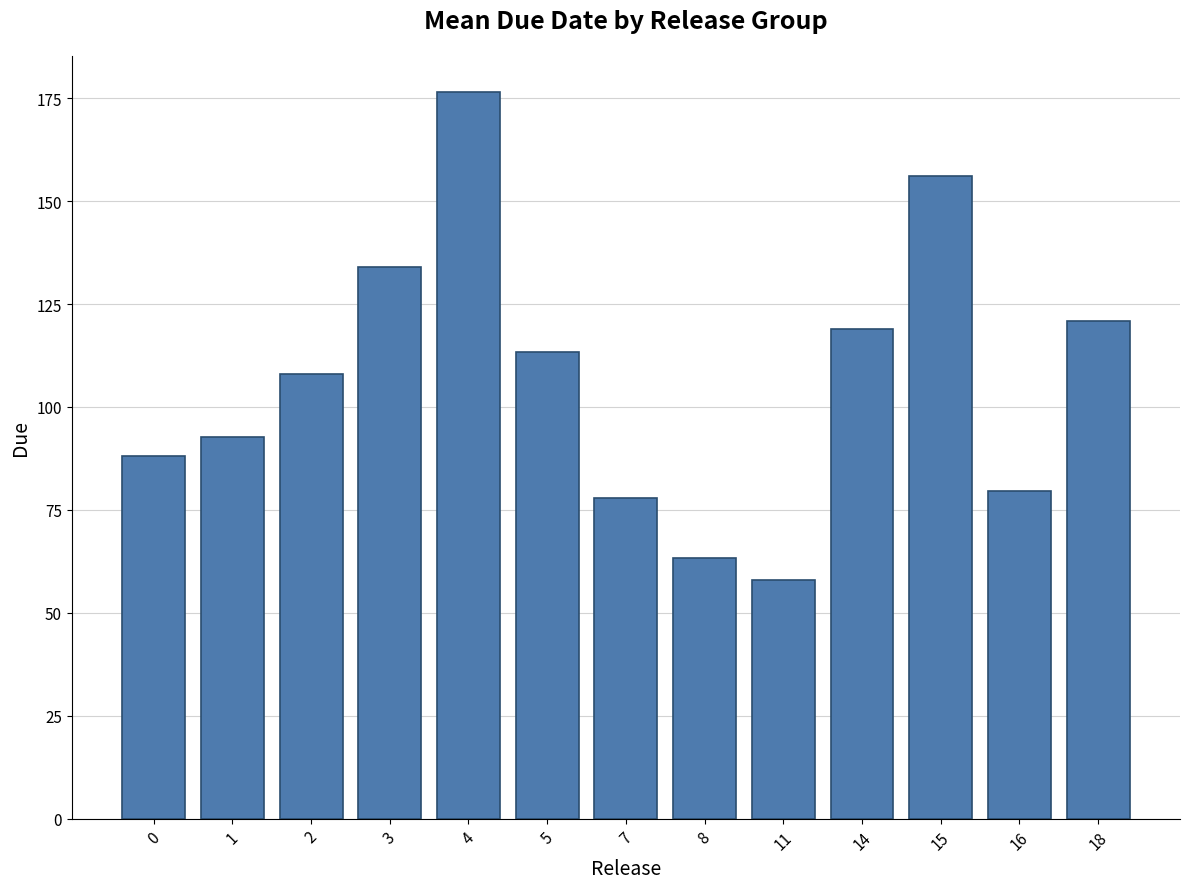

Reading left to right, extract all data points from this chart.

0=88.0	1=92.7	2=108.0	3=134.0	4=176.5	5=113.3	7=78.0	8=63.3	11=58.0	14=119.0	15=156.0	16=79.5	18=121.0